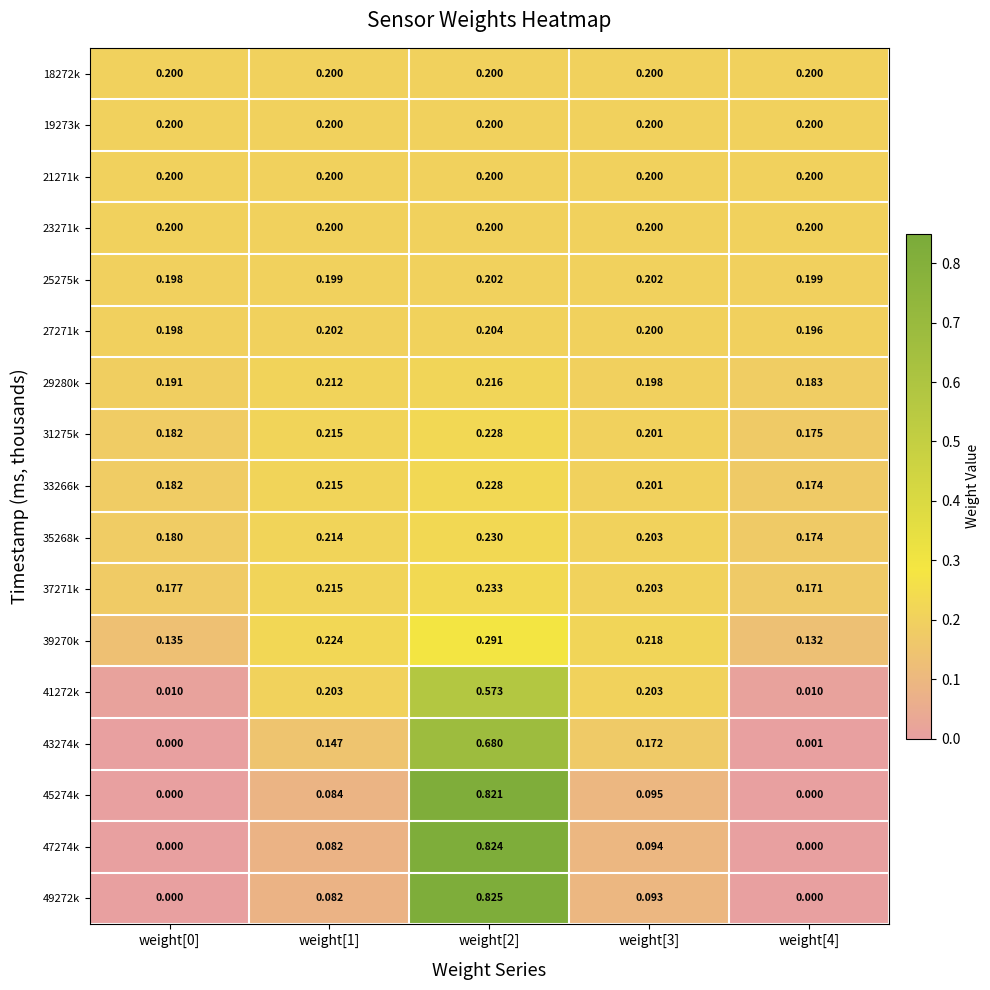

Which series has the largest range (max minus min)?

49272k